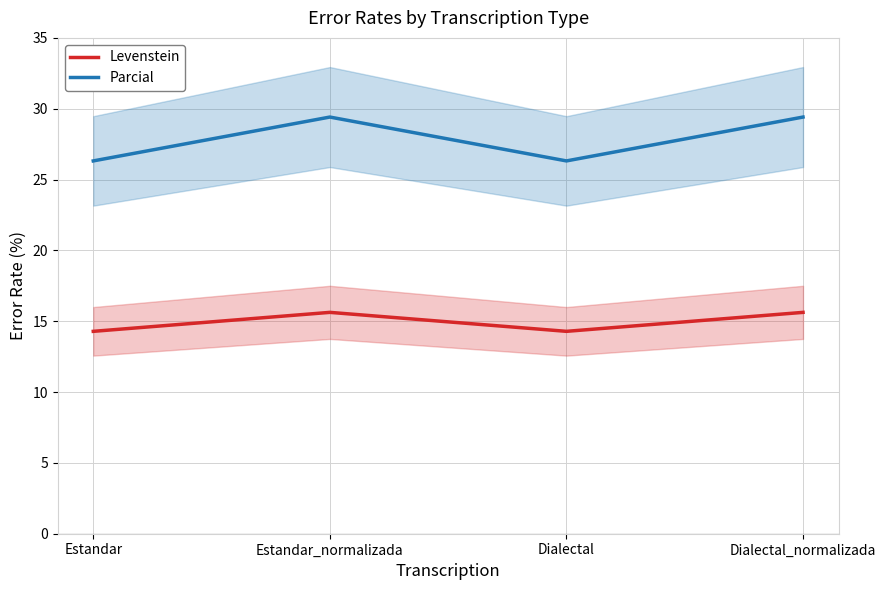

Which category has the lowest value in the Levenstein series?

Estandar